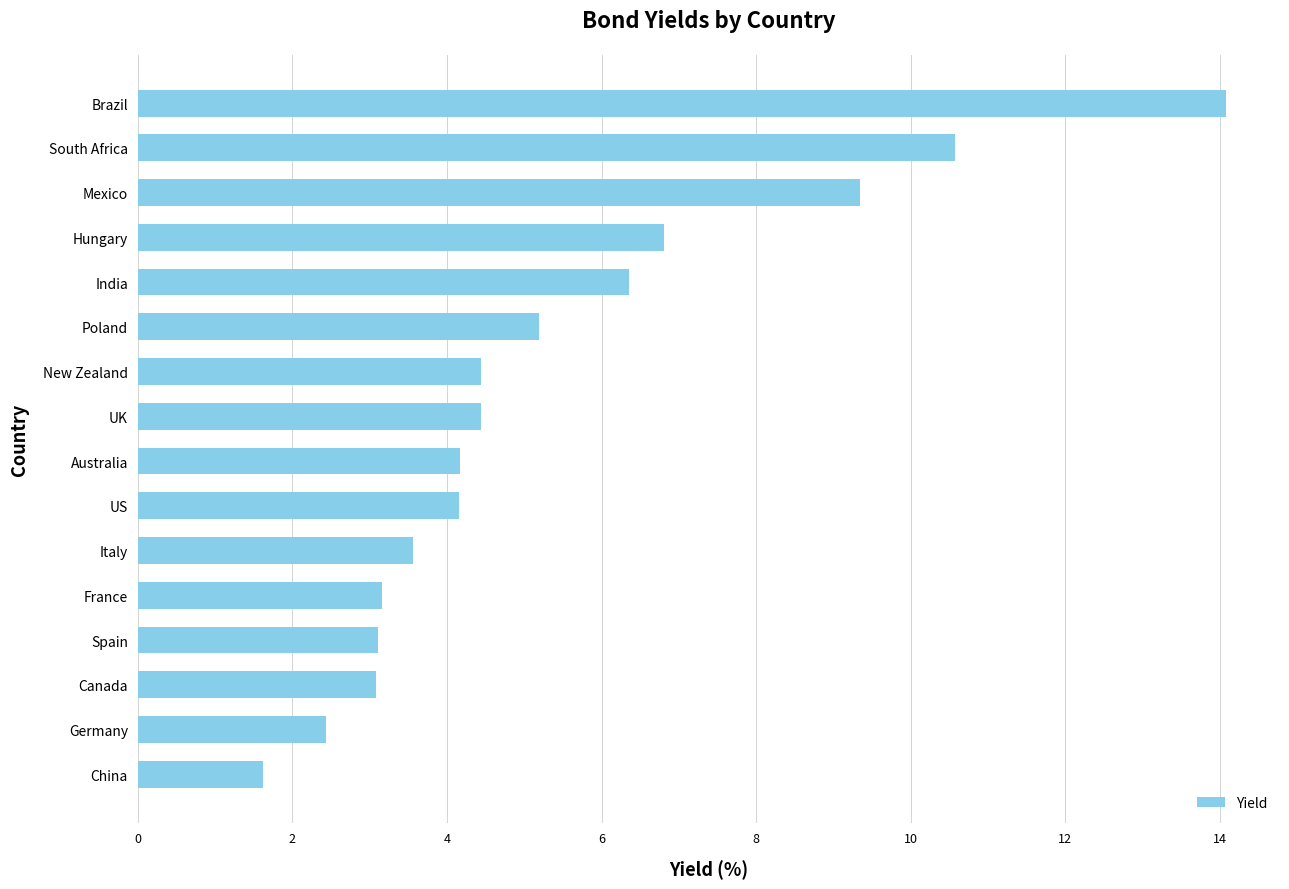

Is it true that the value at Australia is 4.2?

True